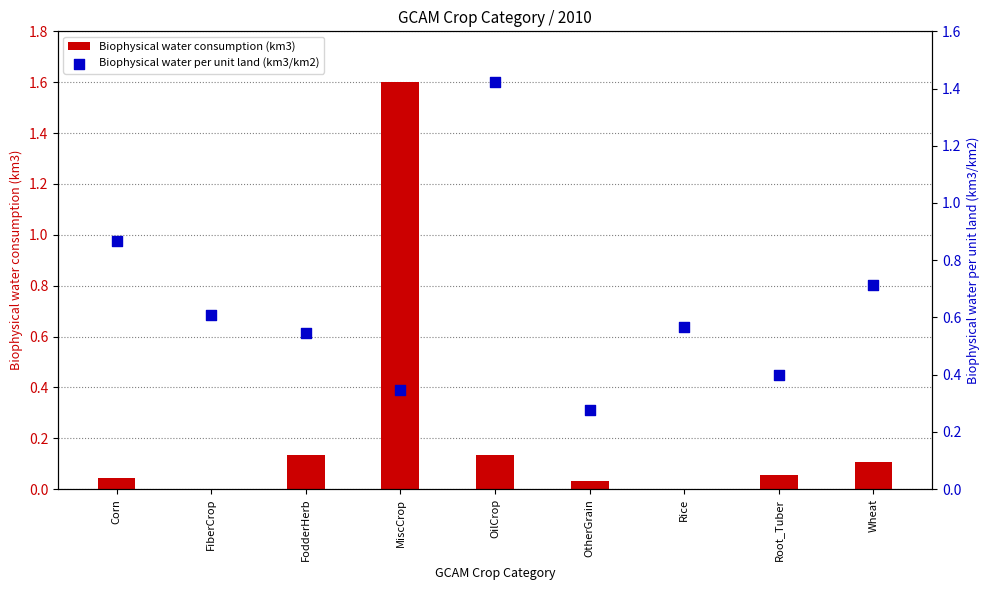

What are all the series names shown in the legend?

Biophysical water consumption (km3), Biophysical water per unit land (km3/km2)